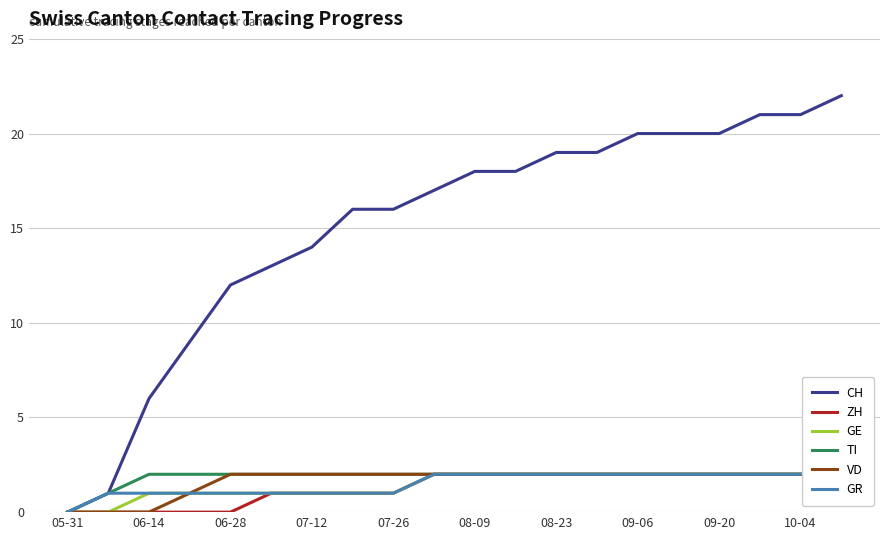

Which category has the lowest value in the TI series?

05-31